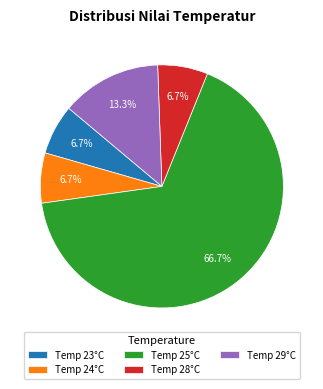

Which has a higher value, Temp 23°C or Temp 29°C?

Temp 29°C